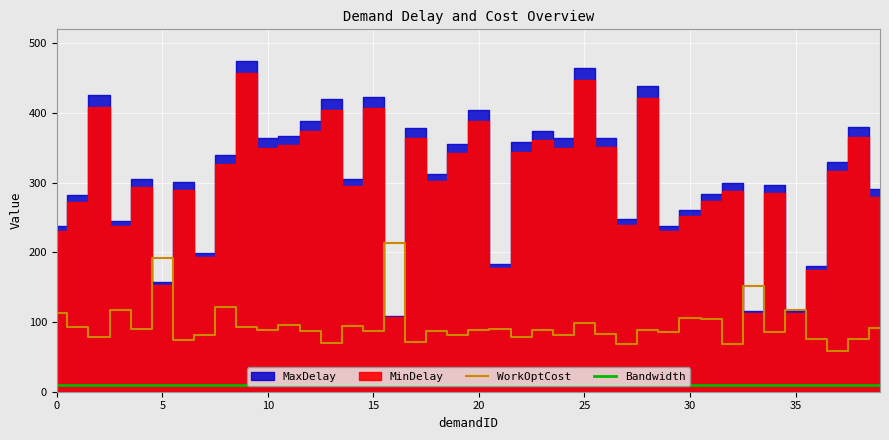

True or false: WorkOptCost and Bandwidth cross at least once.

False